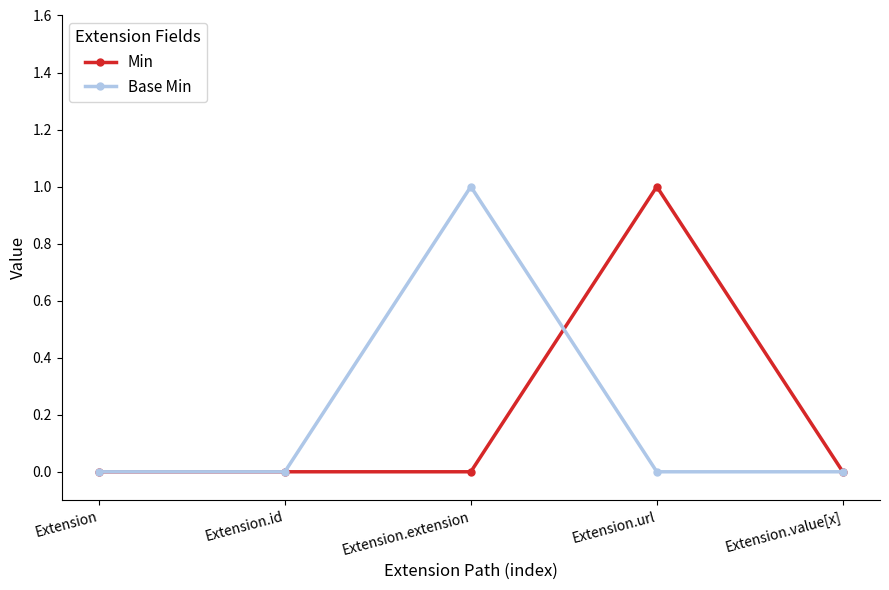

What position from the right is Extension.id?

4